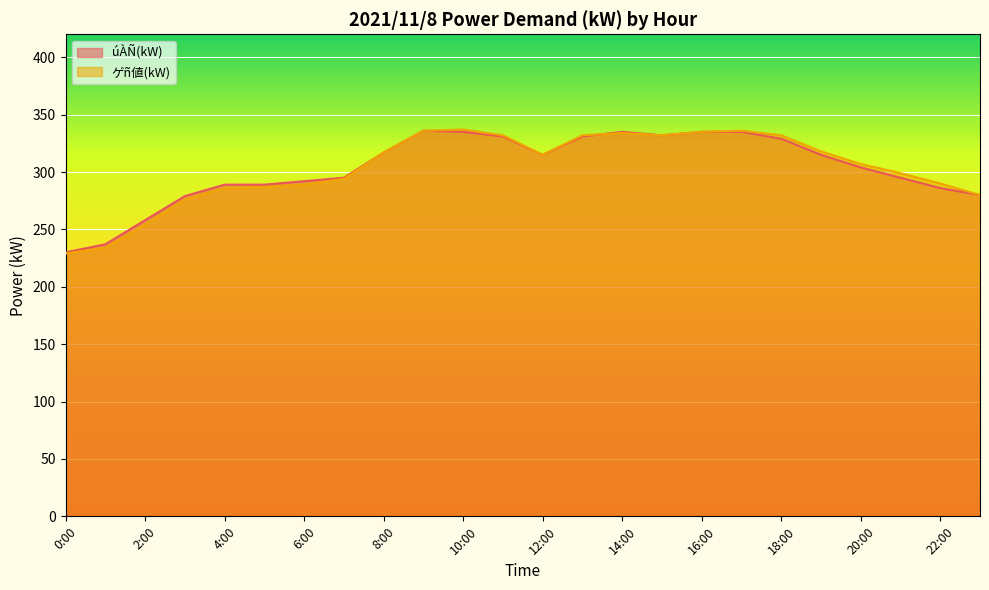

Reading left to right, extract all data points from this chart.

úÀÑ(kW): 230	237	258	279	289	289	292	295	317	336	335	331	315	331	335	332	335	335	329	315	304	295	286	280
ゲñ値(kW): 229	234	254	276	286	287	289	294	317	336	337	332	315	332	334	332	335	336	332	318	307	299	290	280